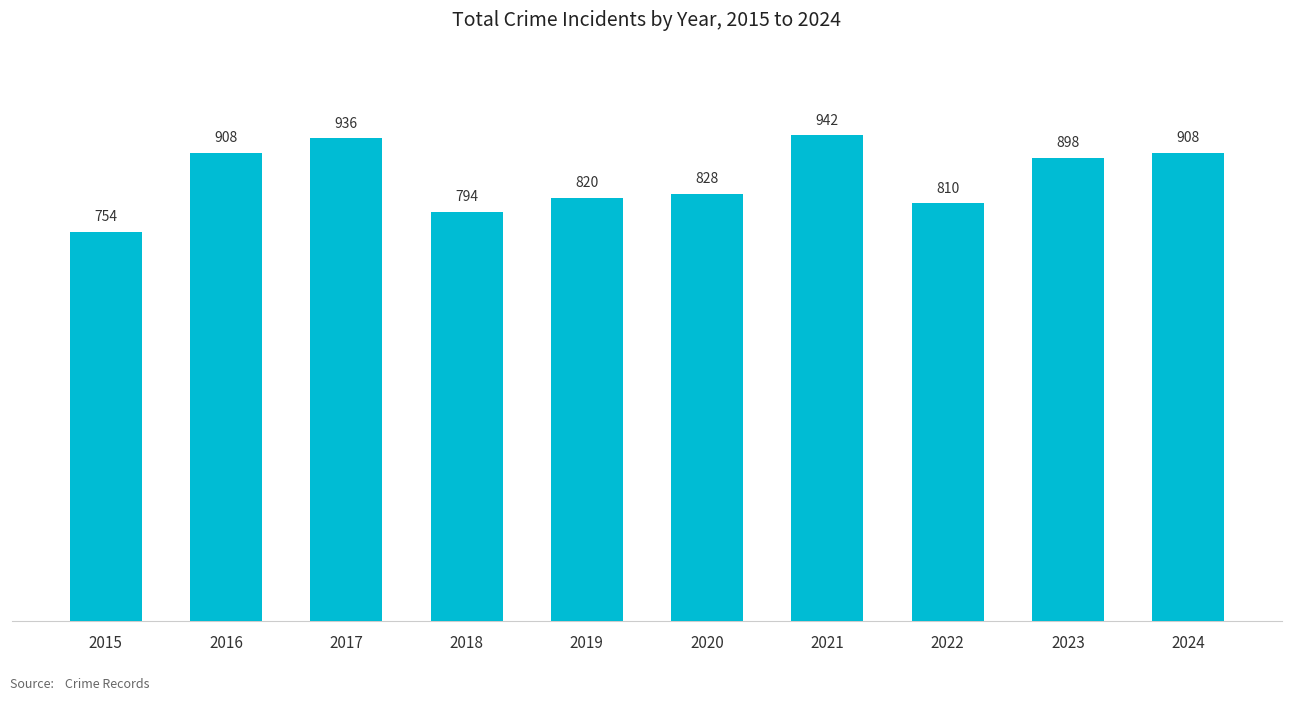

What is the value of the 10th bar from the left?

908